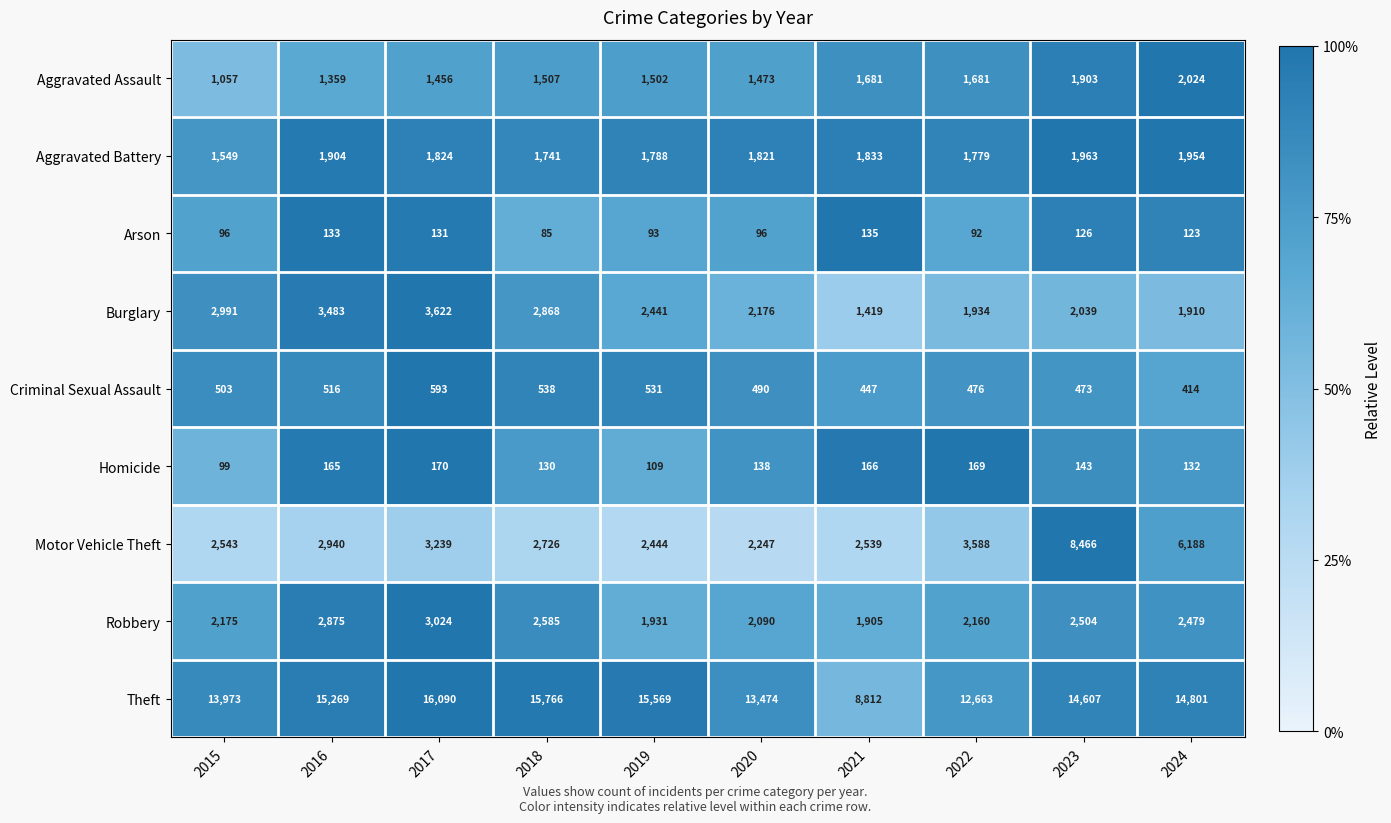

What is the difference between the Aggravated Battery values at 2019 and 2016?

116